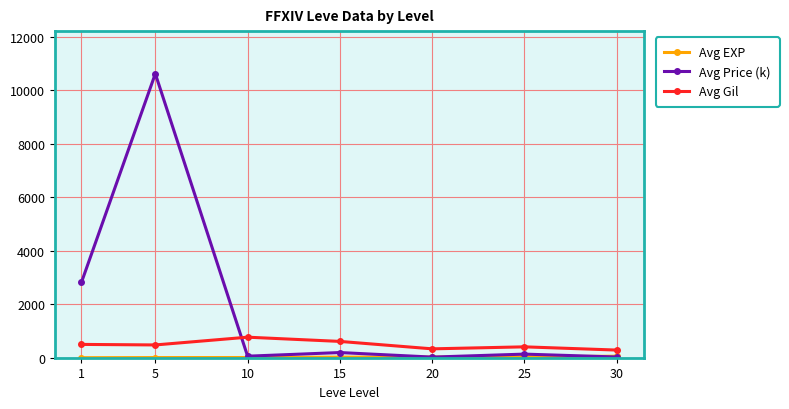

Which series has the widest spread of values?

Avg Price (k)